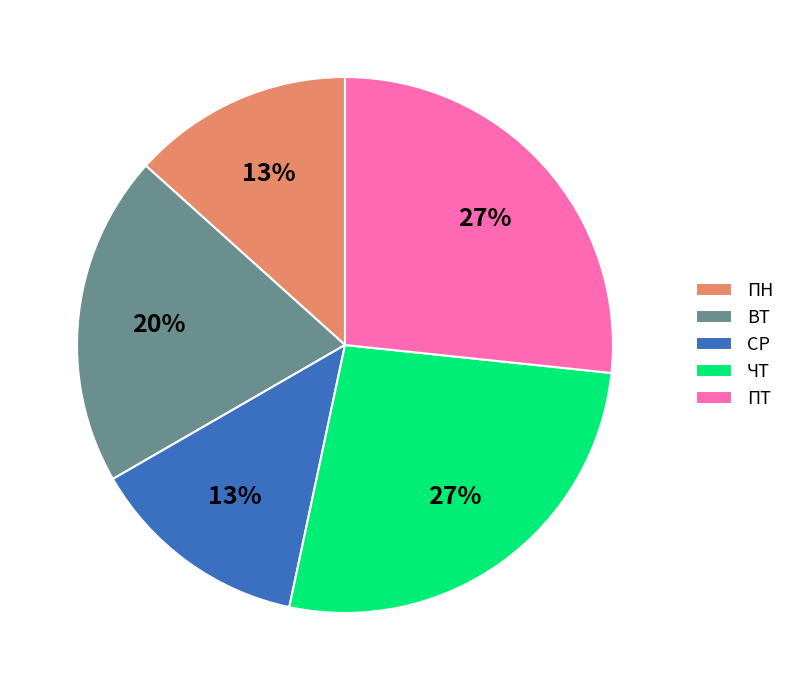

How many slices are in this pie chart?

5